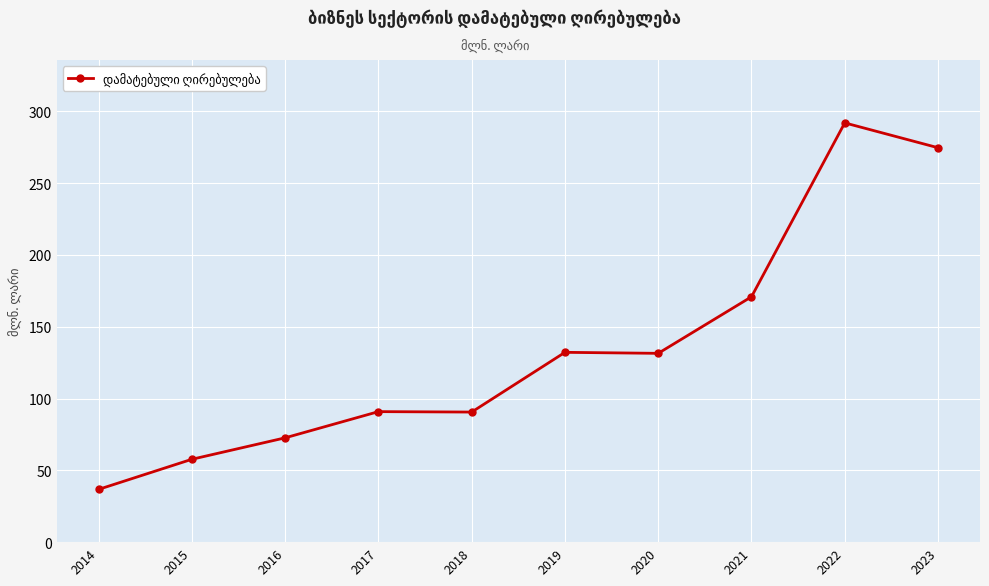

Is it true that the value at 2022 is 292.0?

True